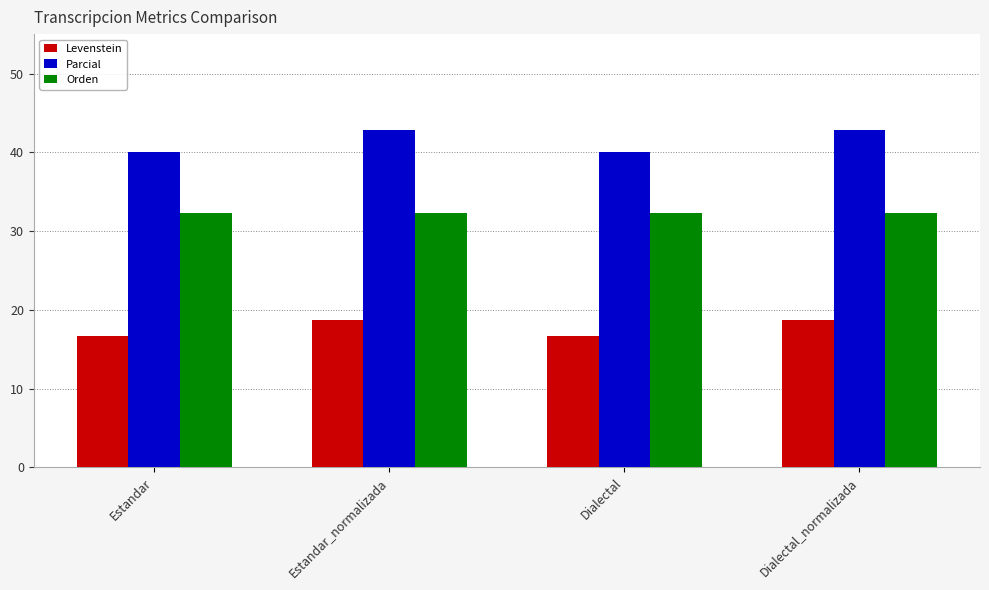

What is the label of the 1st bar from the left?

Estandar